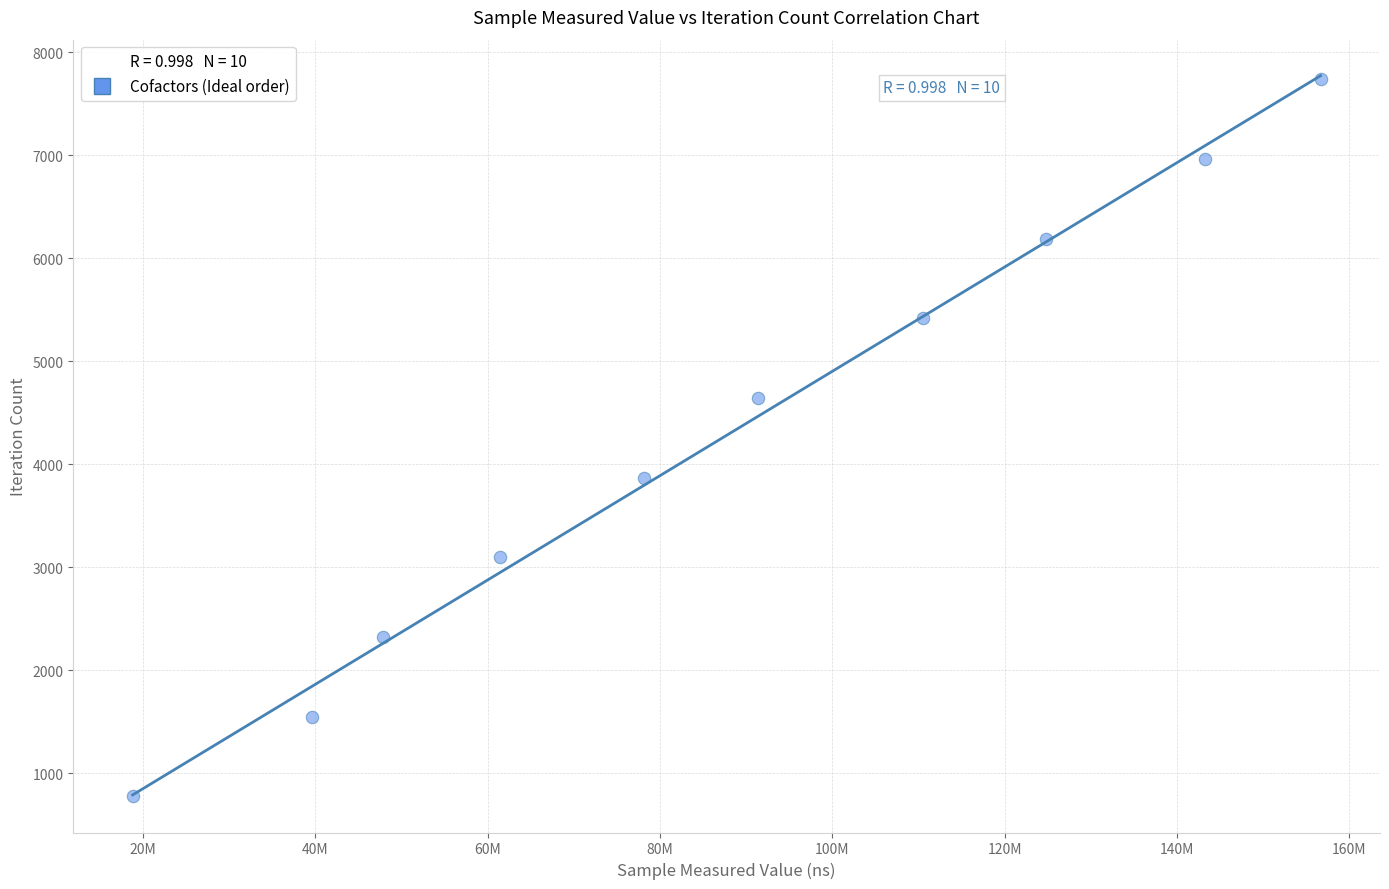

What is the average X value?

87249035